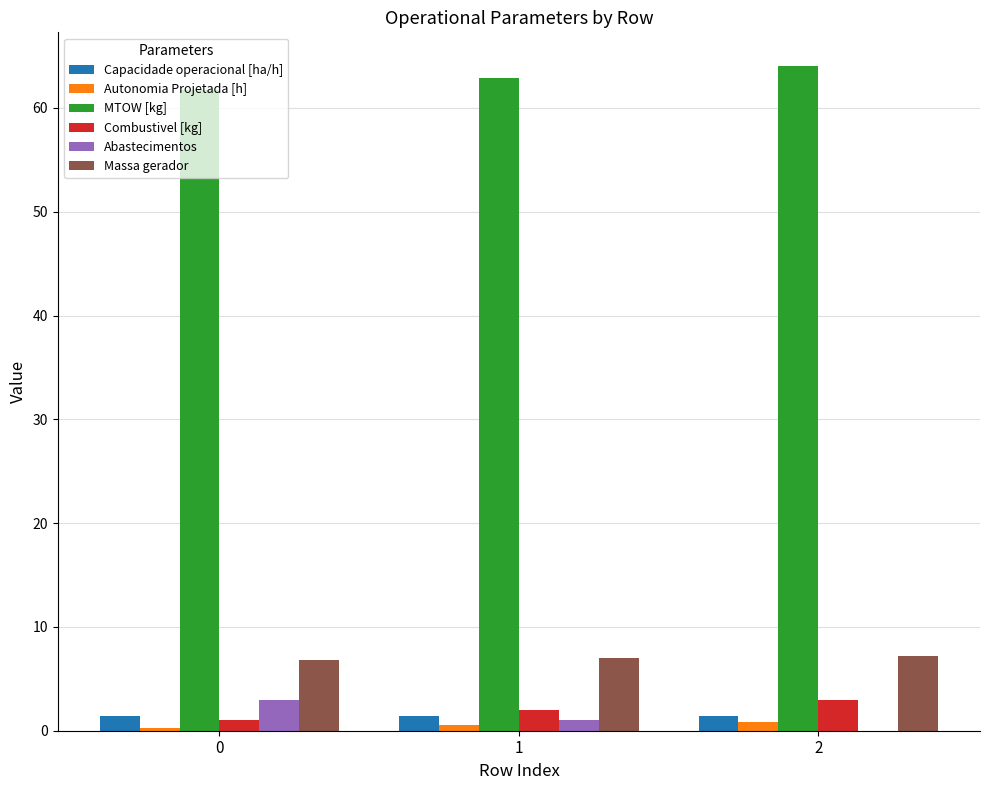

How many groups of bars are there?

3